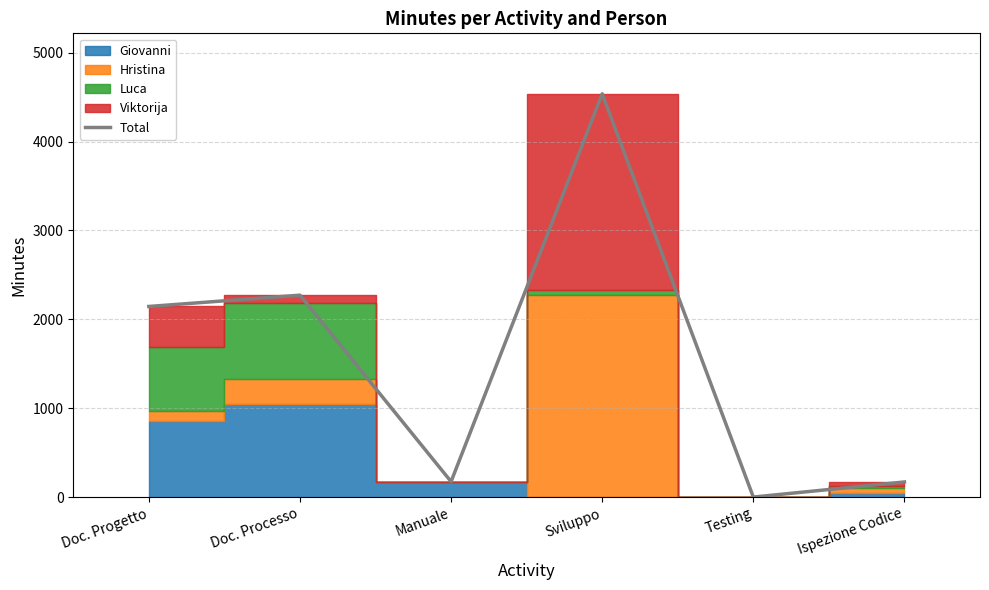

Where is the first local minimum?

Manuale